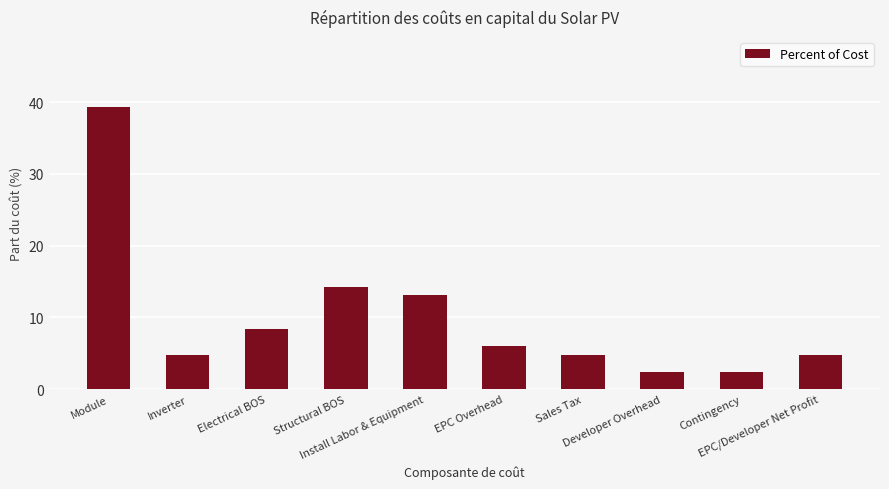

Are the bars horizontal?

No